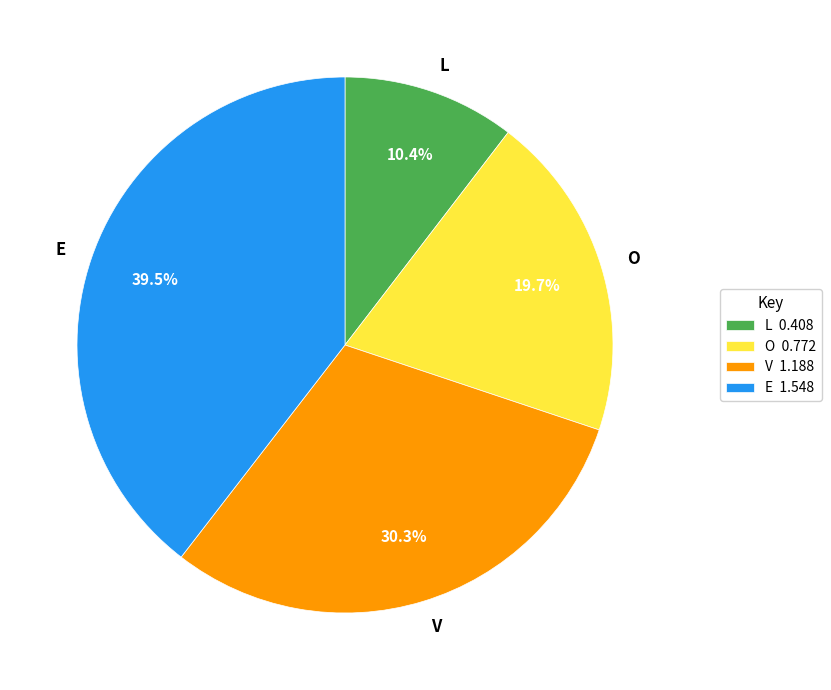

What is the total percentage of O and L?

30.1%